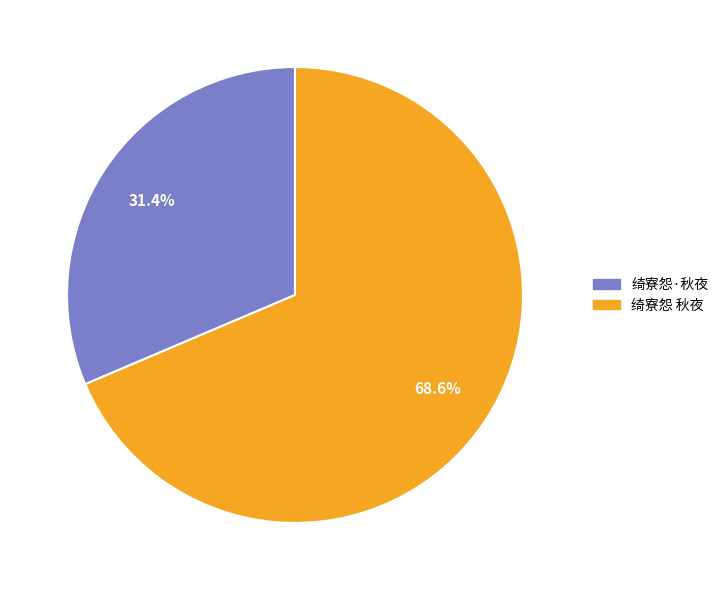

To the nearest percent, what is the average slice percentage?

50%